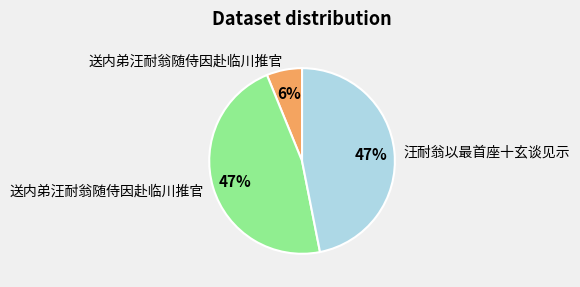

How many slices are in this pie chart?

3